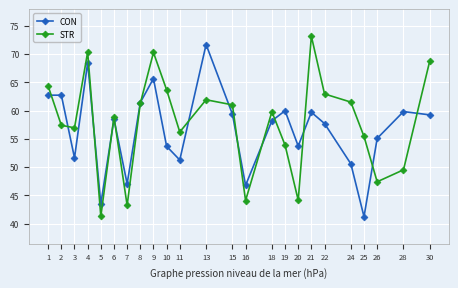

What is the value of the STR point at the 11th from the left?

56.2